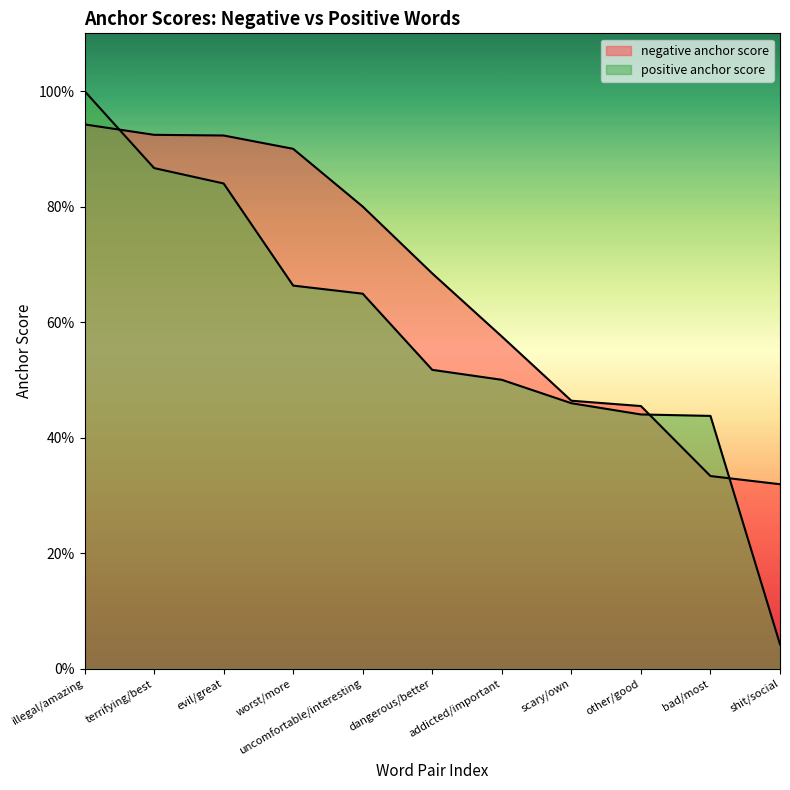

What position from the left is other/good?

9